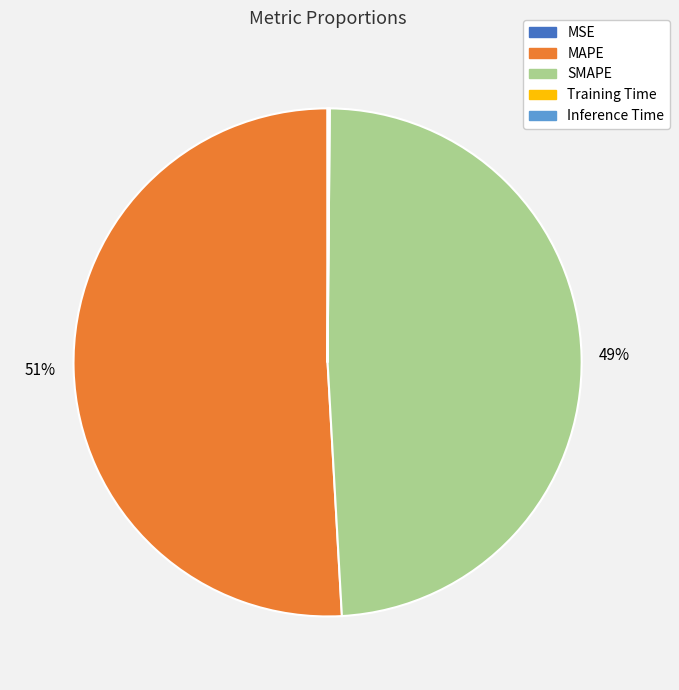

What is the largest slice in the pie chart?

MAPE